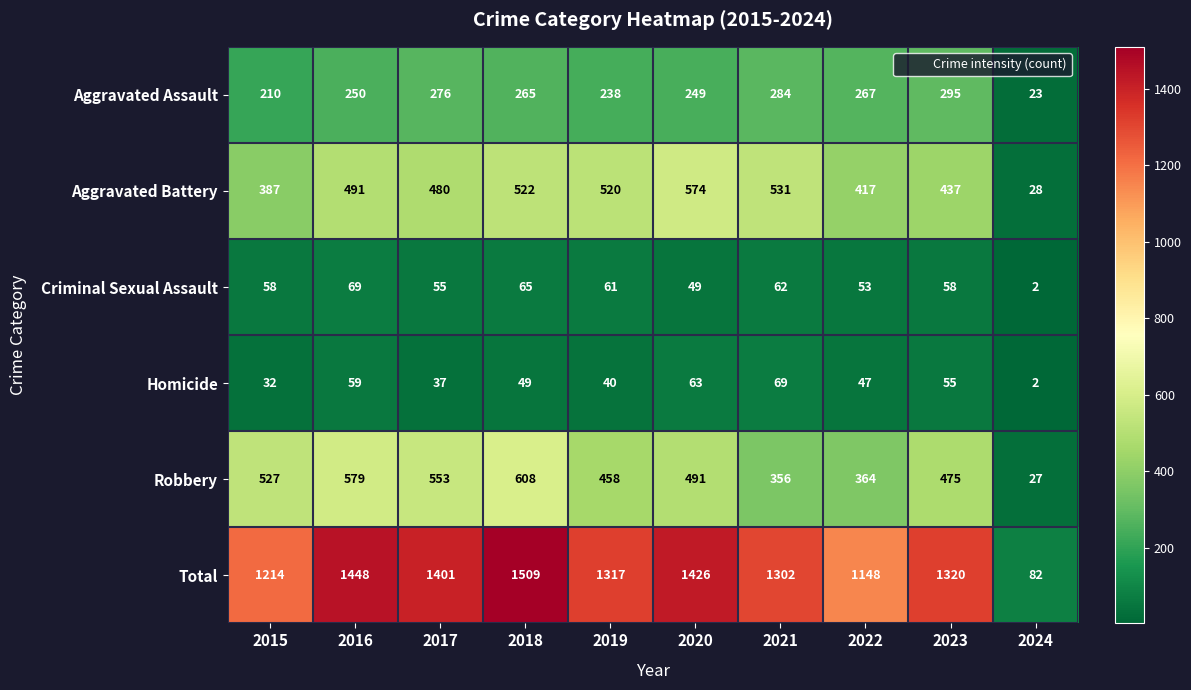

Which series has the largest total across all categories?

Total